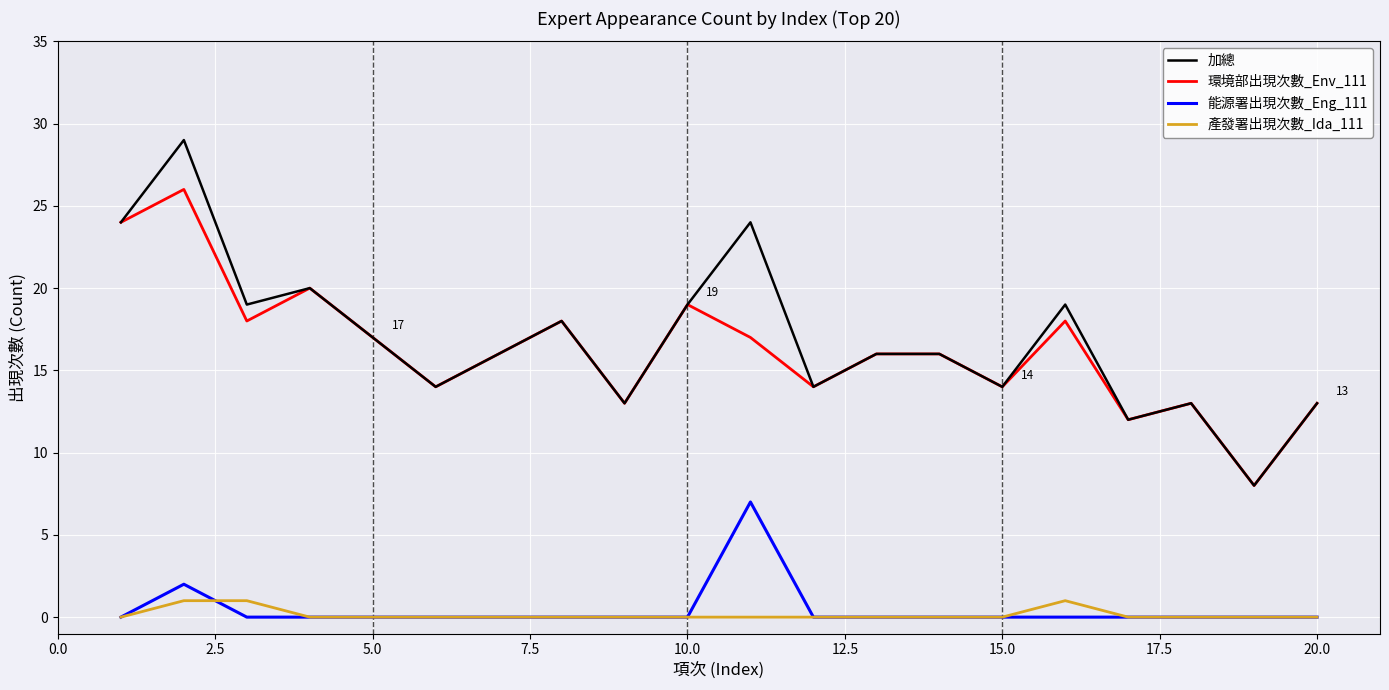

True or false: 環境部出現次數_Env_111 and 能源署出現次數_Eng_111 cross at least once.

False